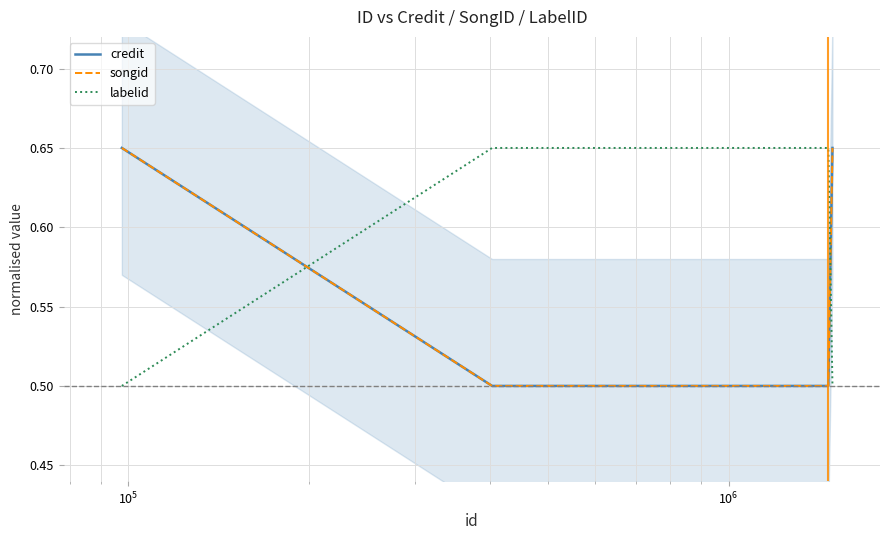

How many lines are shown in the chart?

3